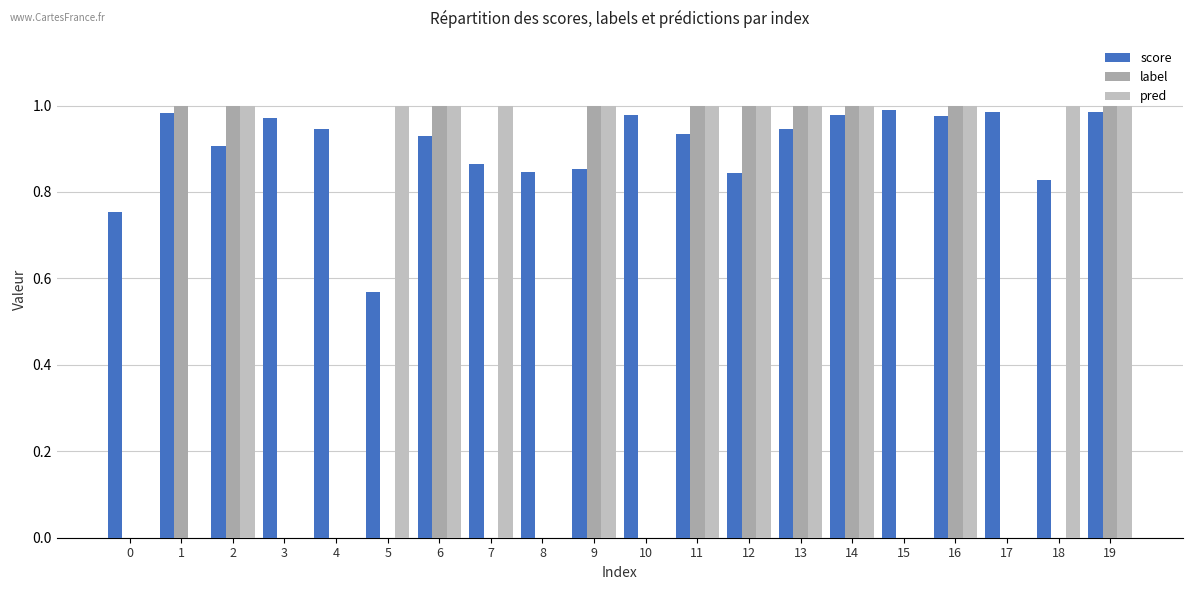

What is the average value of the pred series?

0.6